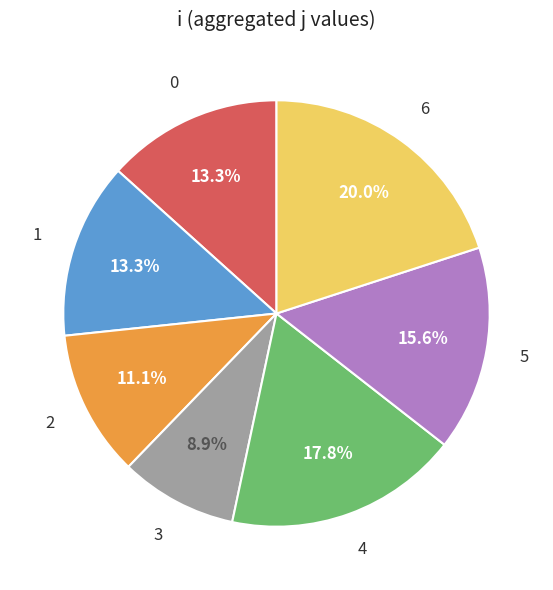

The 6 slice represents 20% of the pie. True or false?

True